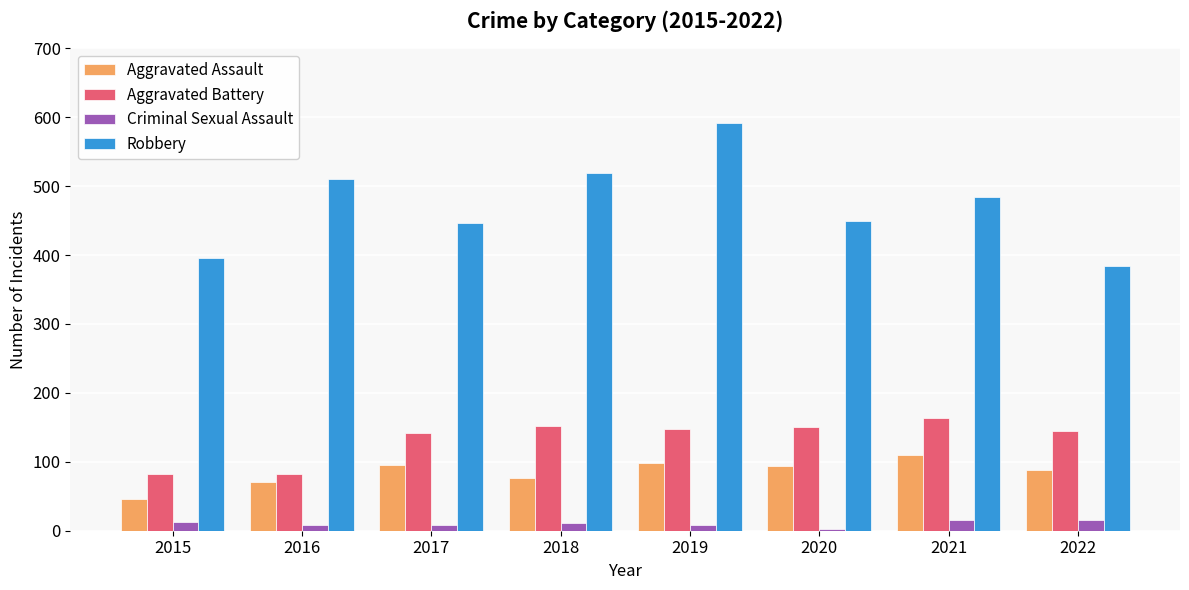

Rank the series at 2017 from lowest to highest value.

Criminal Sexual Assault, Aggravated Assault, Aggravated Battery, Robbery